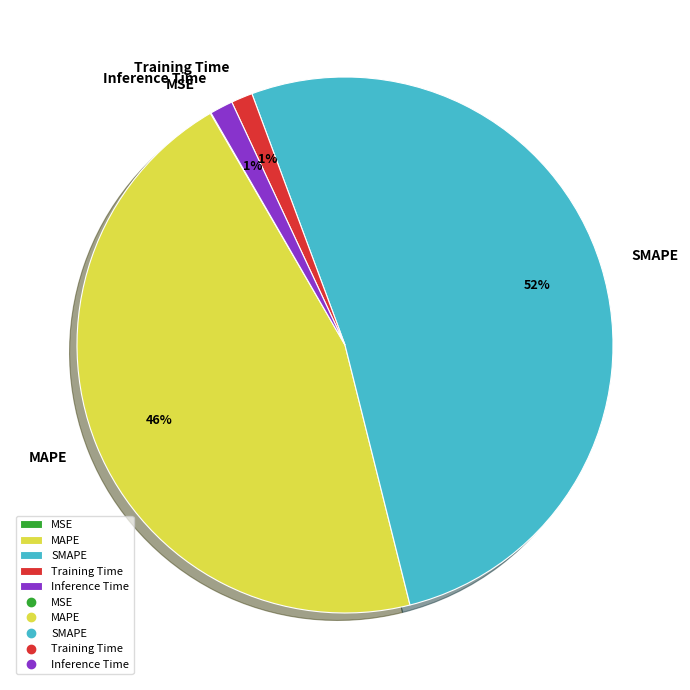

Combined, do SMAPE and Inference Time account for over 50%?

Yes